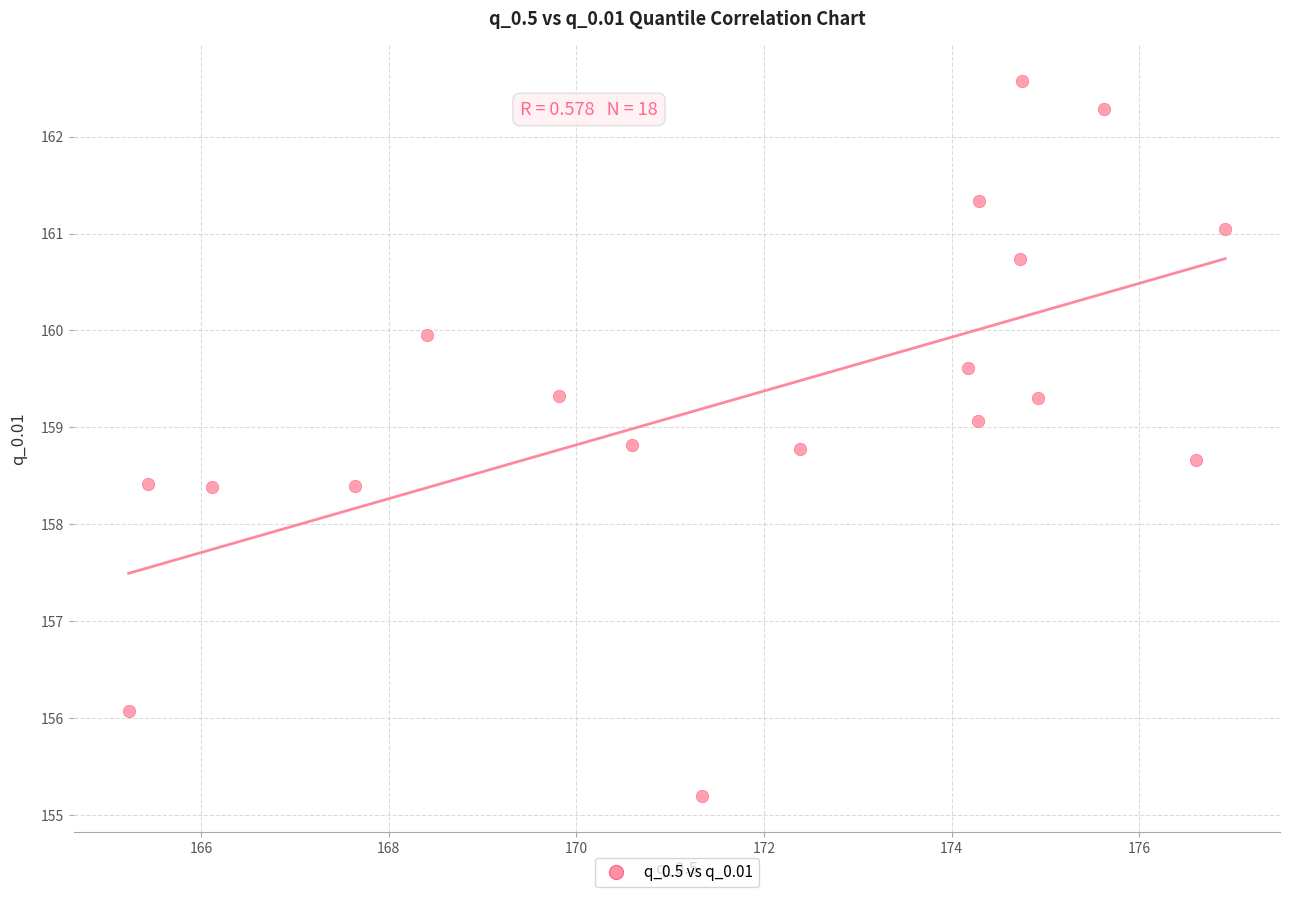

What is the range of Y values (max minus min)?

7.4